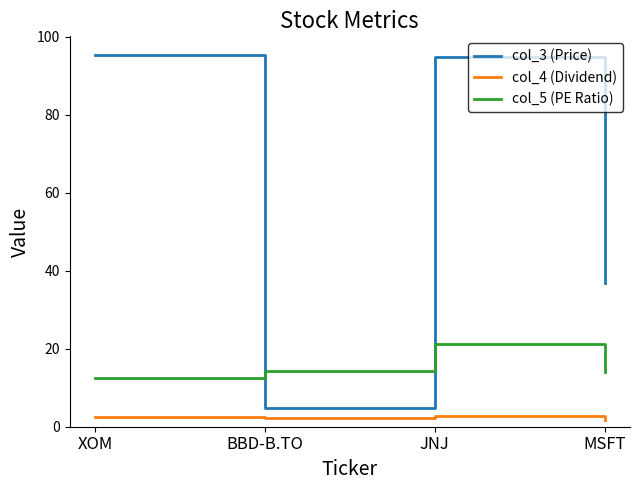

Is the value of col_3 (Price) at BBD-B.TO greater than the value of col_4 (Dividend) at BBD-B.TO?

Yes